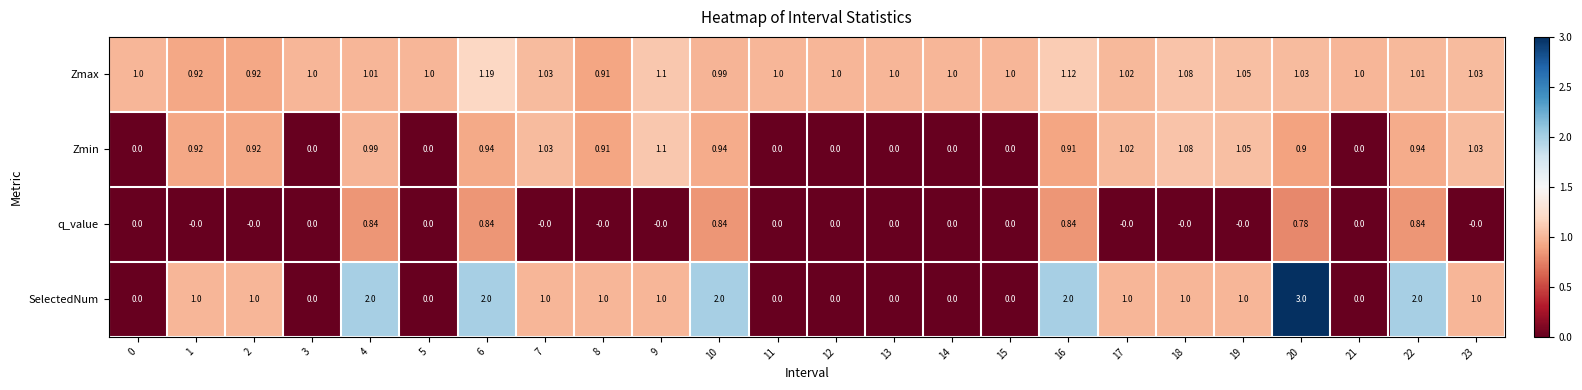

List the series in order of their peak value, highest first.

SelectedNum, Zmax, Zmin, q_value